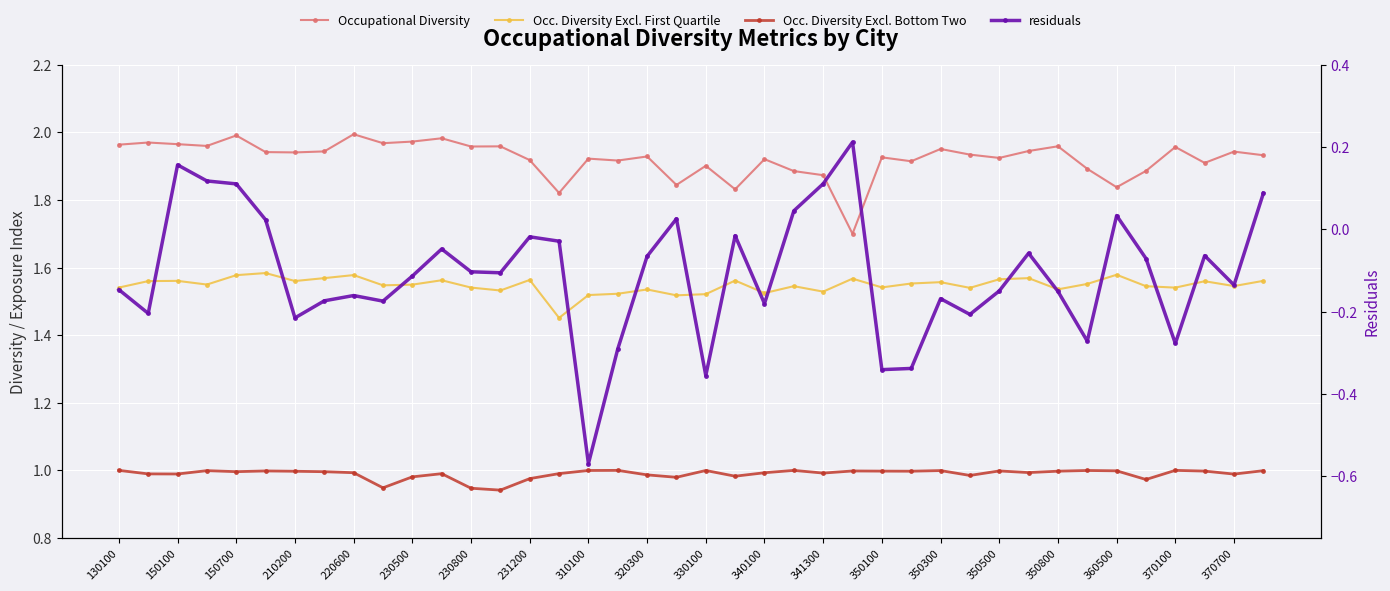

Does the chart display data point markers on the line(s)?

Yes